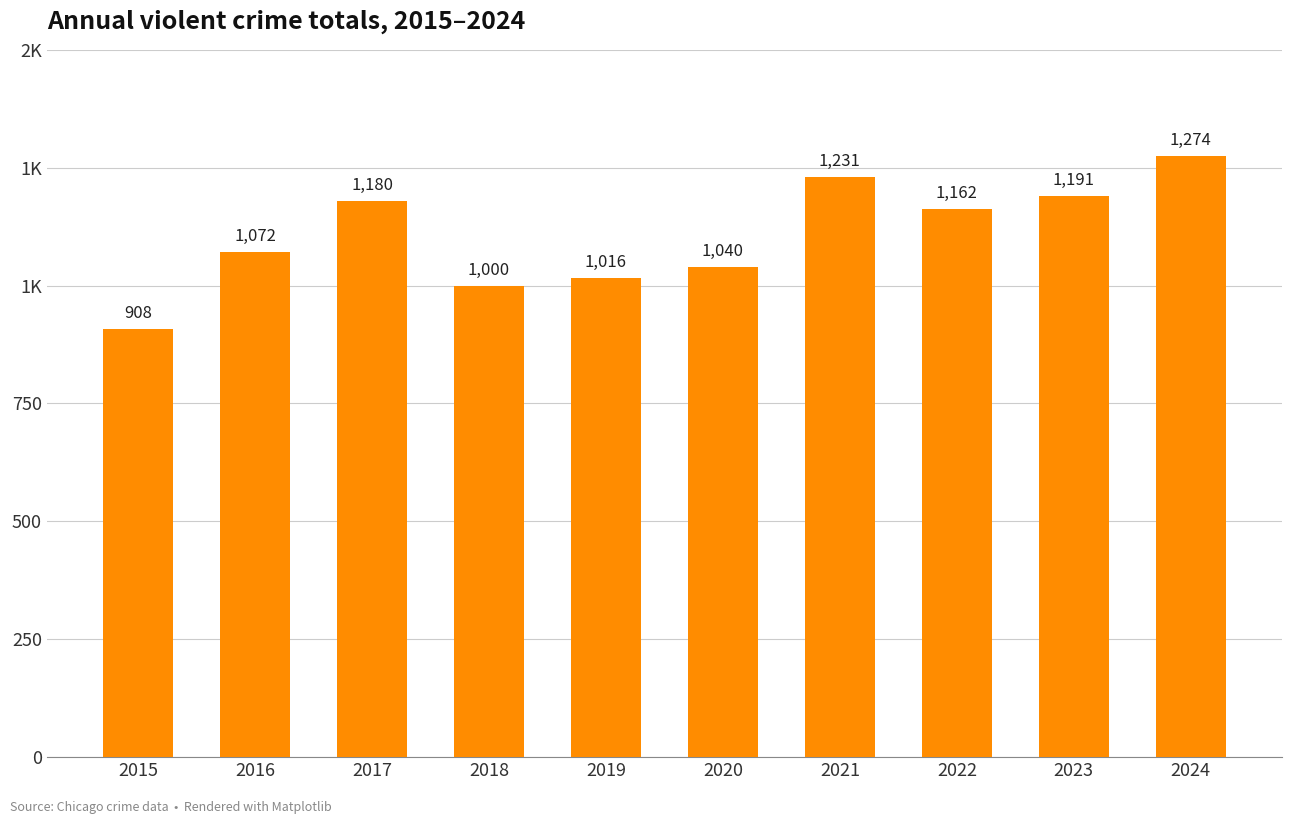

What is the difference between the values at 2021 and 2016?

159